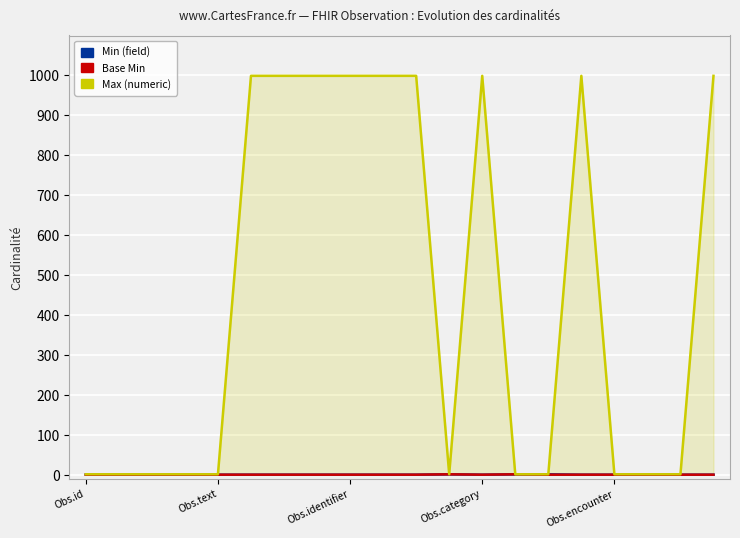

Count the number of categories in the chart.

20